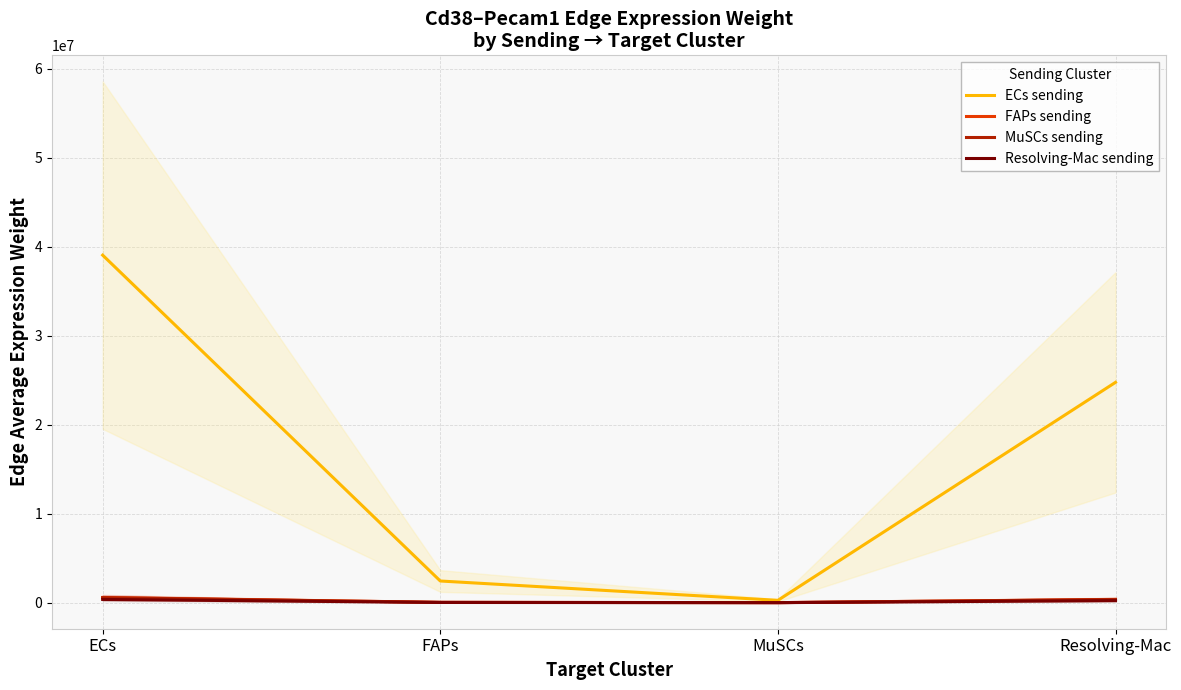

What is the difference between the ECs sending values at ECs and FAPs?

36631831.1